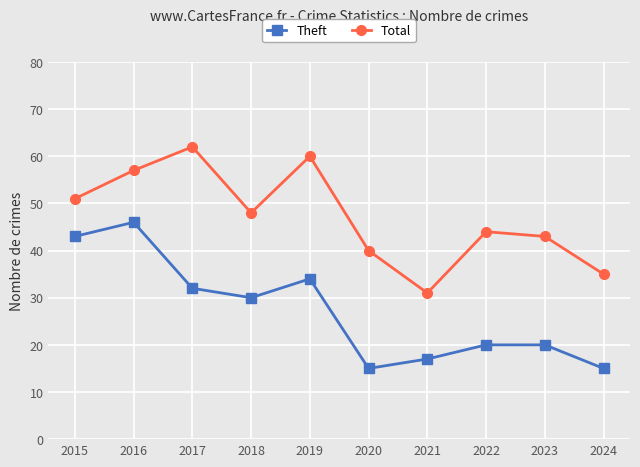

True or false: Total and Theft cross at least once.

False